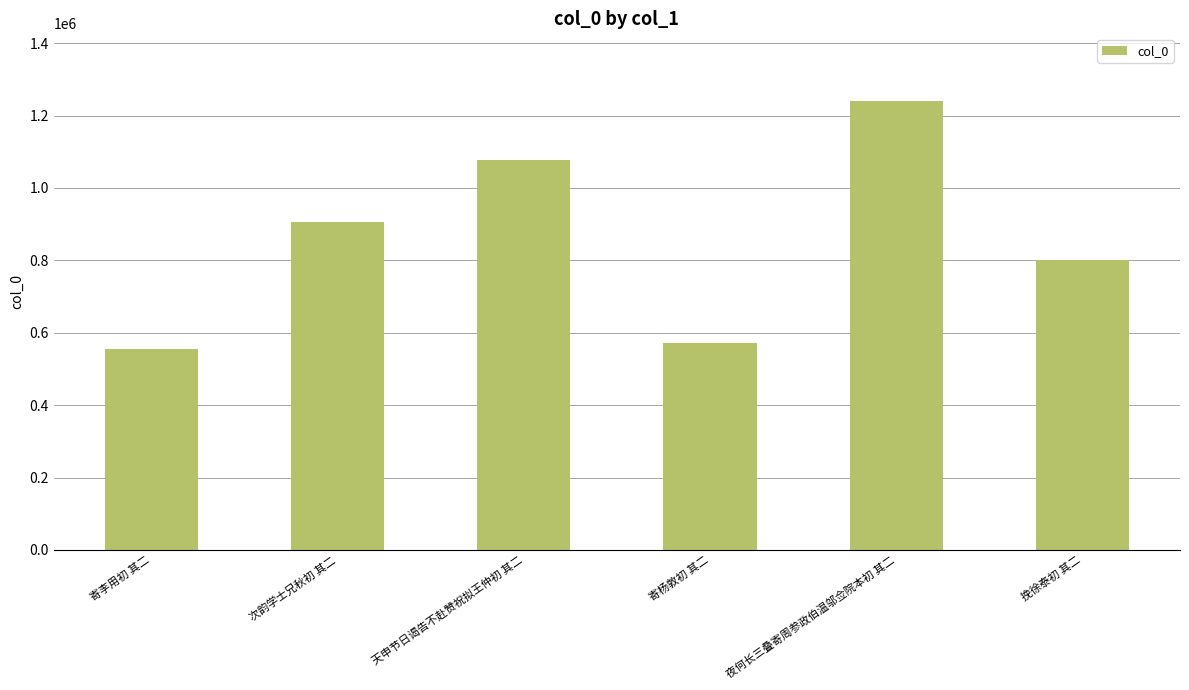

Reading left to right, what are all the values shown in this chart?

寄李用初 其二=554472	次韵学士兄秋初 其二=905798	天申节日谒告不赴赞祝拟王仲初 其二=1076421	寄杨敦初 其二=572502	夜何长三叠寄周参政伯温邬佥院本初 其二=1241181	挽徐泰初 其二=800785